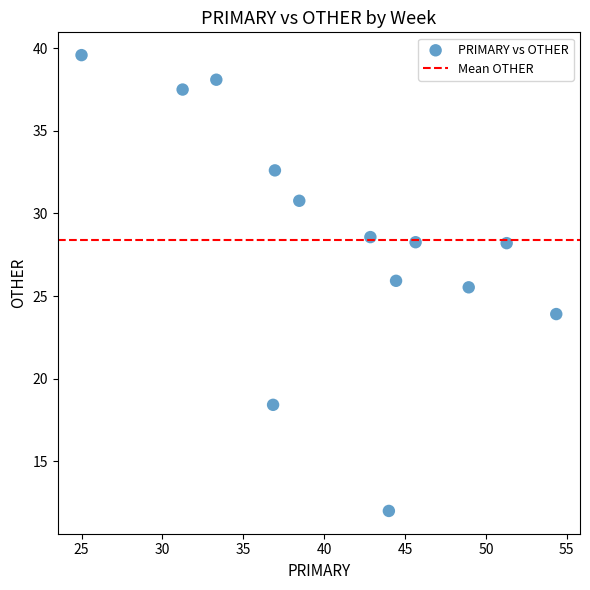

What is the range of Y values (max minus min)?

27.6